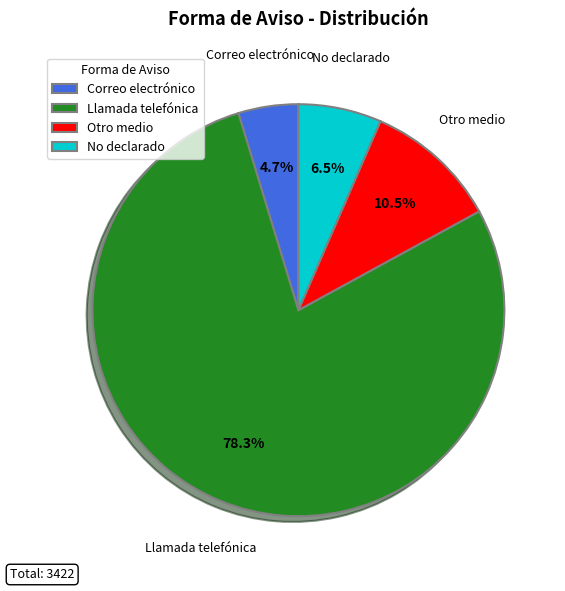

Is the sum of Llamada telefónica and Correo electrónico greater than half?

Yes